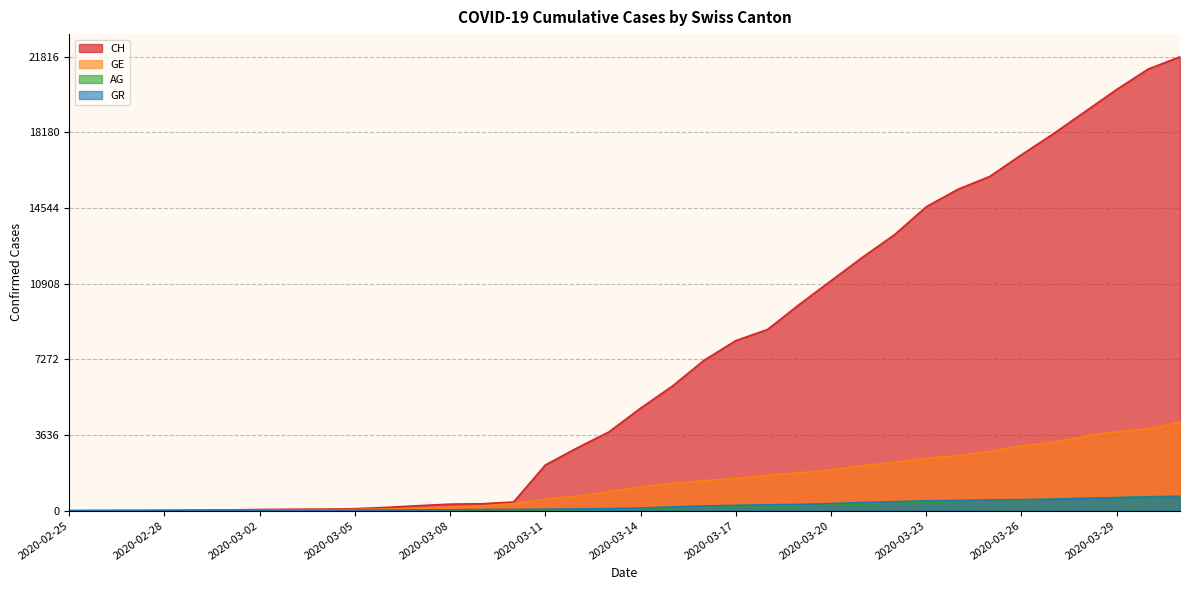

What is the value of the GE point at the 33rd from the left?

3582